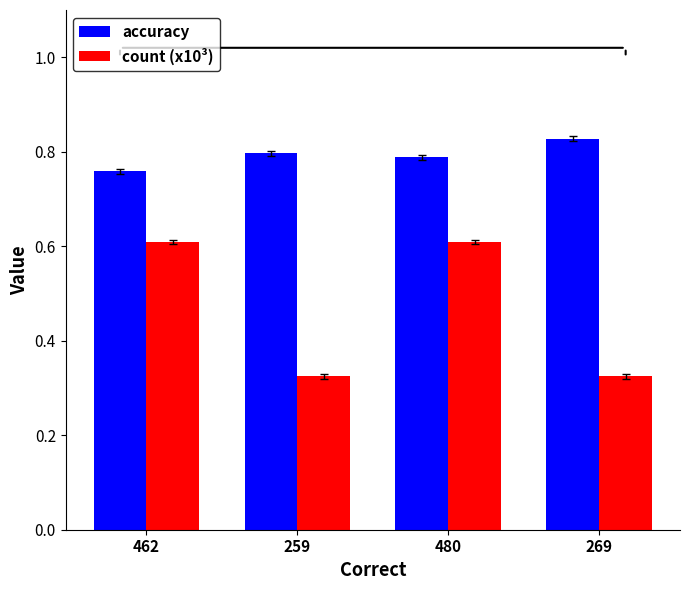

List the series in order of their overall mean, highest first.

accuracy, count (x10³)